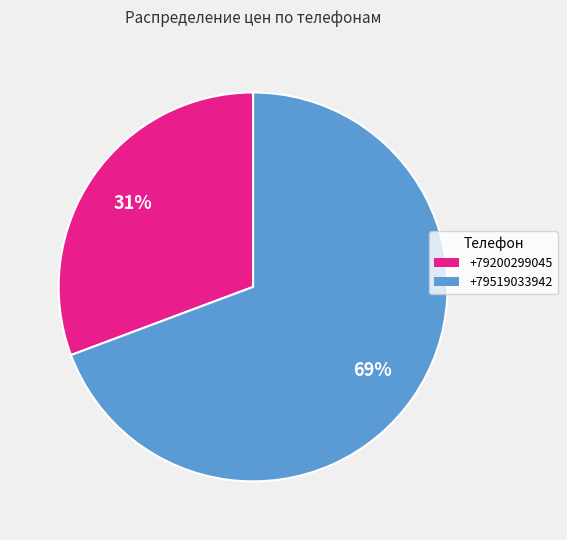

Which category has the smallest portion of the pie?

+79200299045